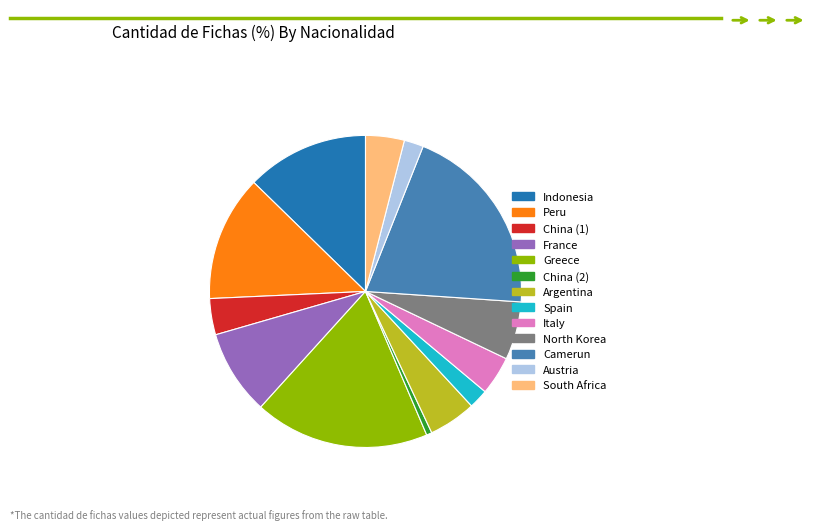

Which has a higher value, Argentina or Greece?

Greece